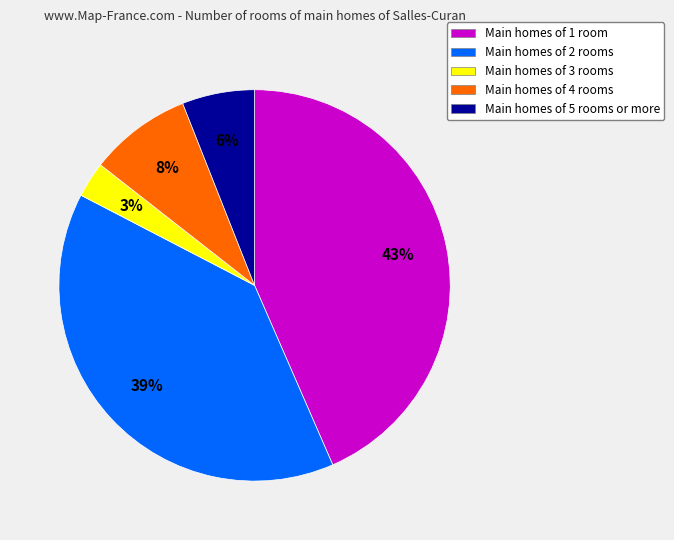

Do Main homes of 5 rooms or more and Main homes of 4 rooms together represent more than half of the pie?

No